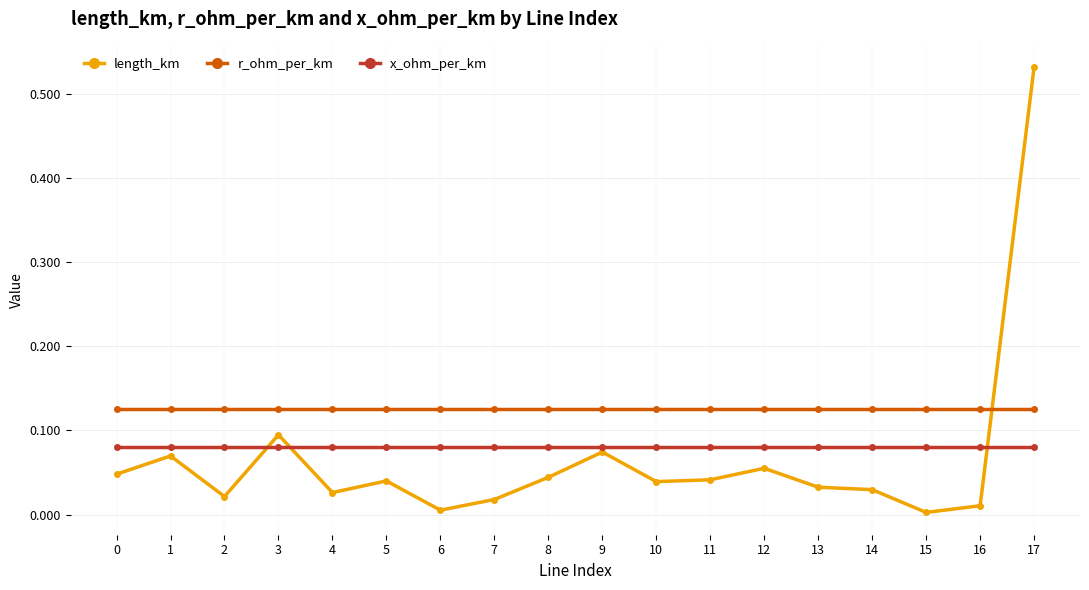

At which category is the sum across all series the highest?

17